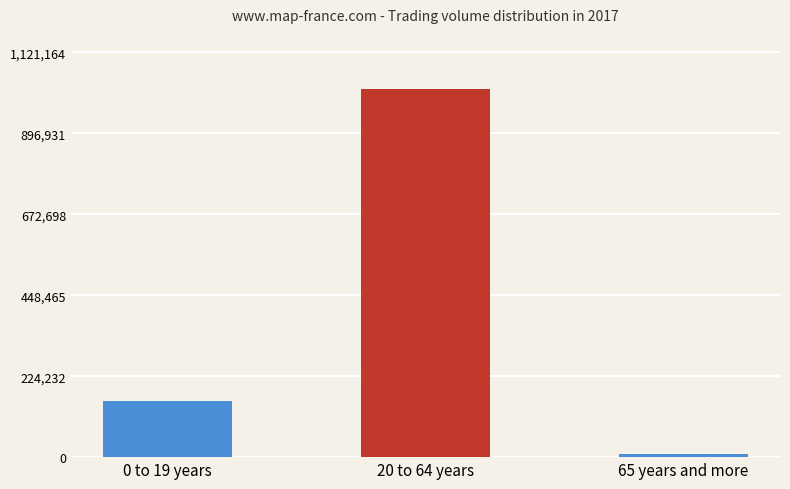

List the labels in order of value, smallest first.

65 years and more, 0 to 19 years, 20 to 64 years